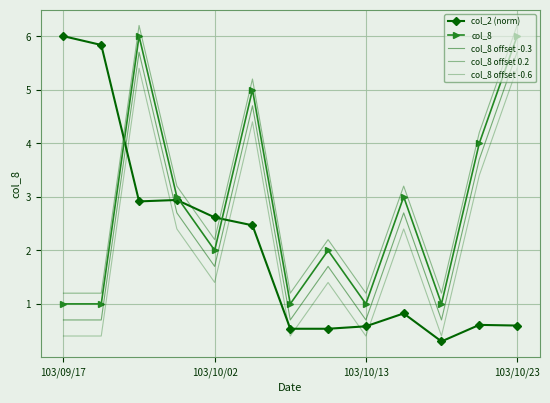

What is the difference between the maximum and minimum values in the col_8 offset 0.2 series?

5.0